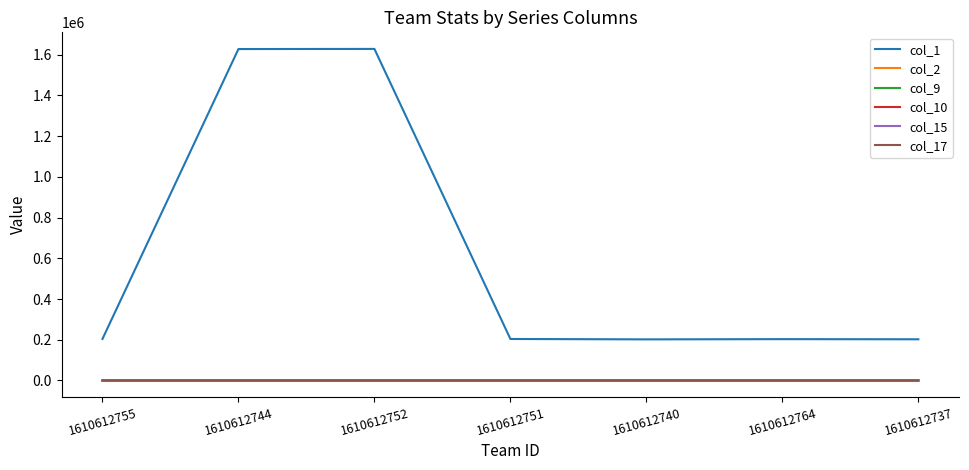

True or false: col_15 and col_2 intersect in this chart.

False